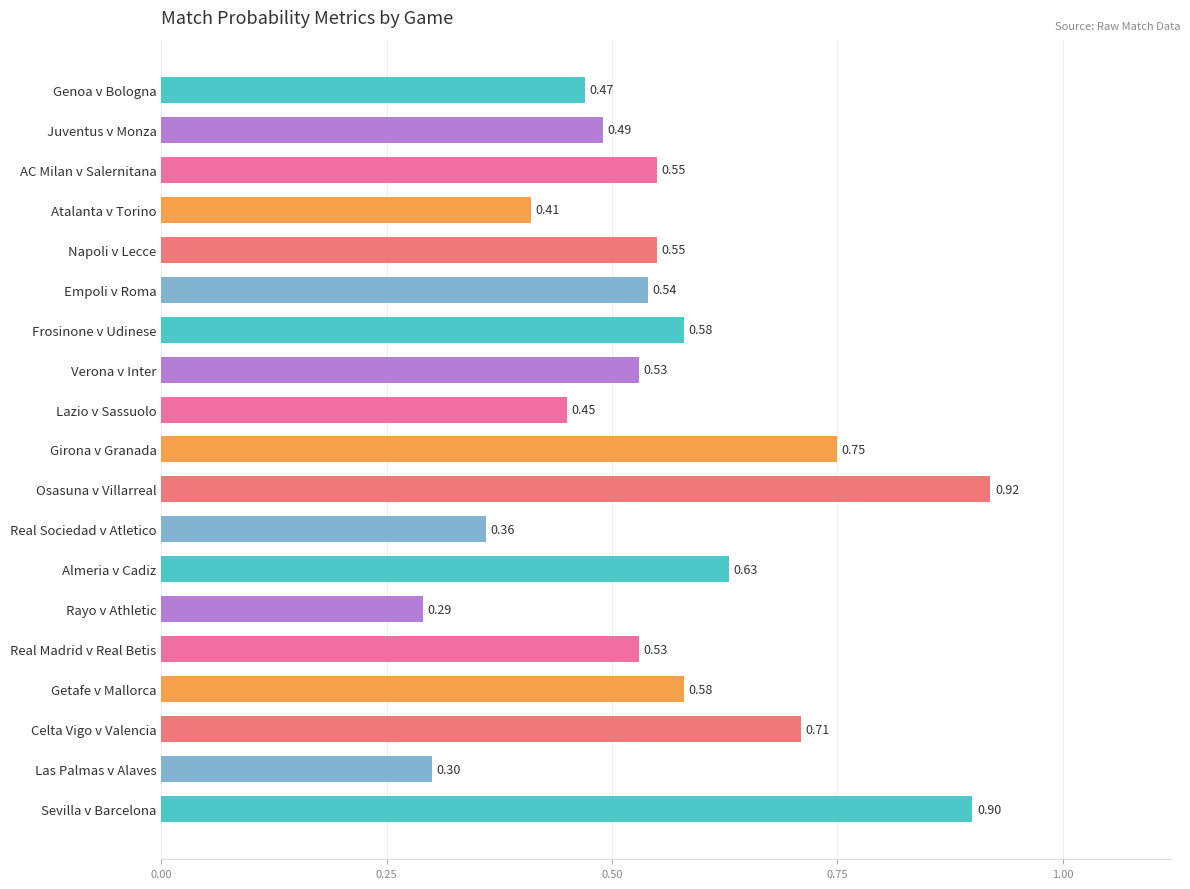

What is the label of the 6th bar from the top?

Empoli v Roma